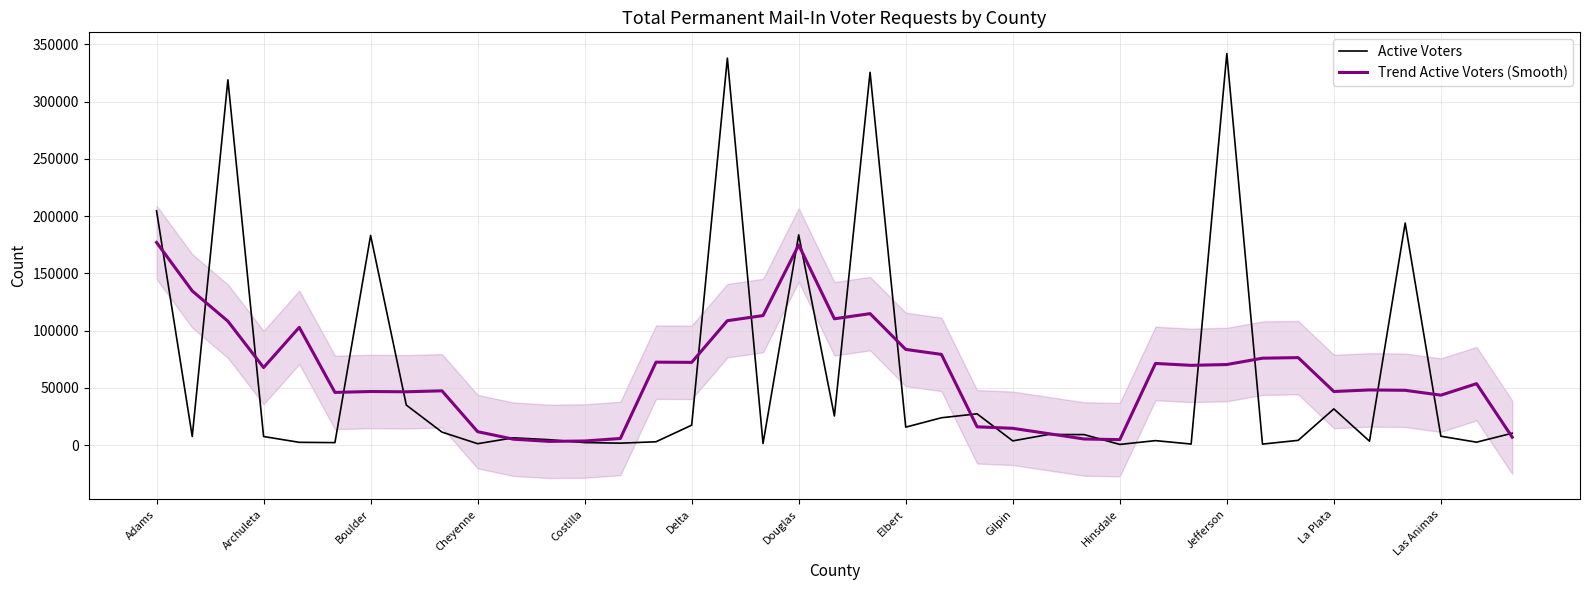

How many categories are shown in the chart?

39